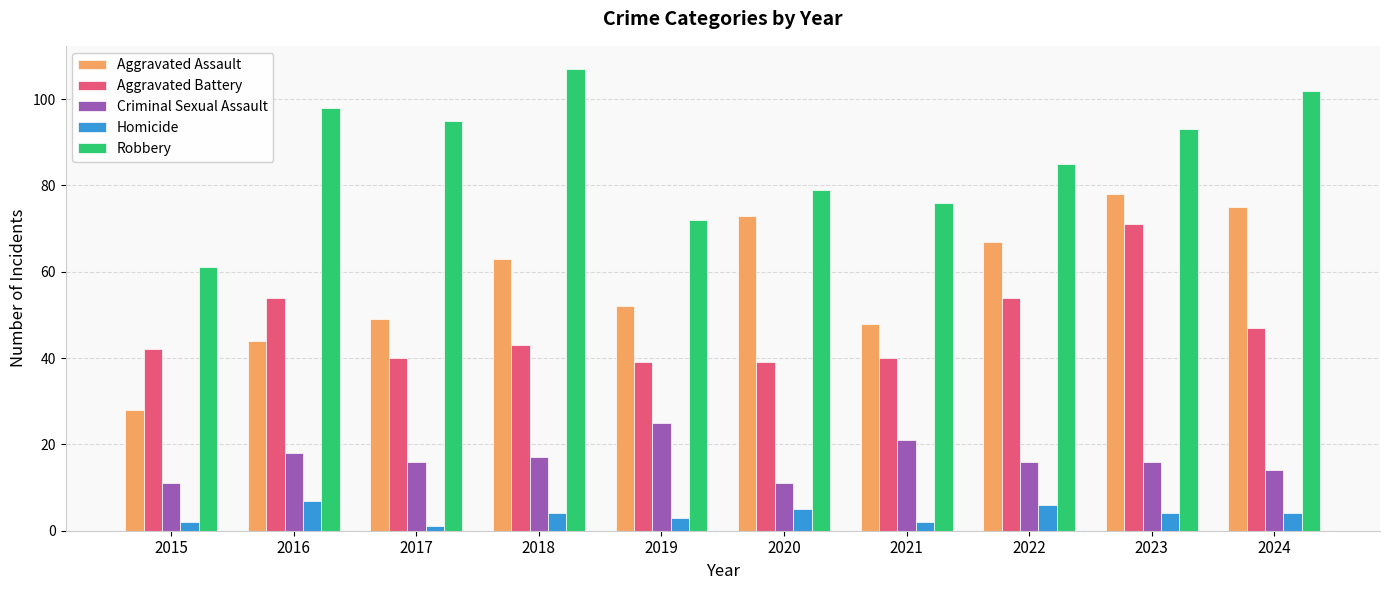

Which series changed the most between 2018 and 2021?

Robbery